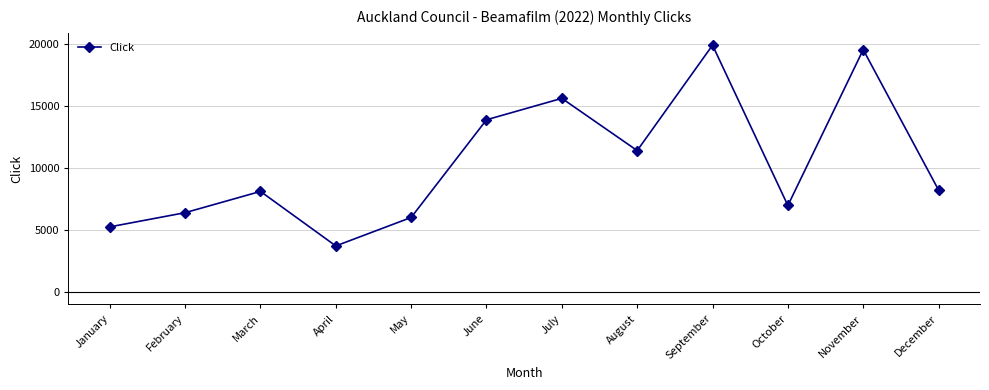

Where is the first local minimum?

April